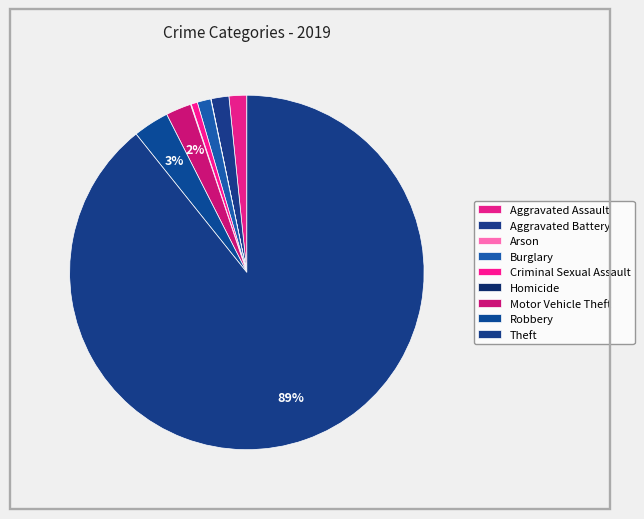

To the nearest percent, what is the combined percentage of Motor Vehicle Theft and Burglary?

4%